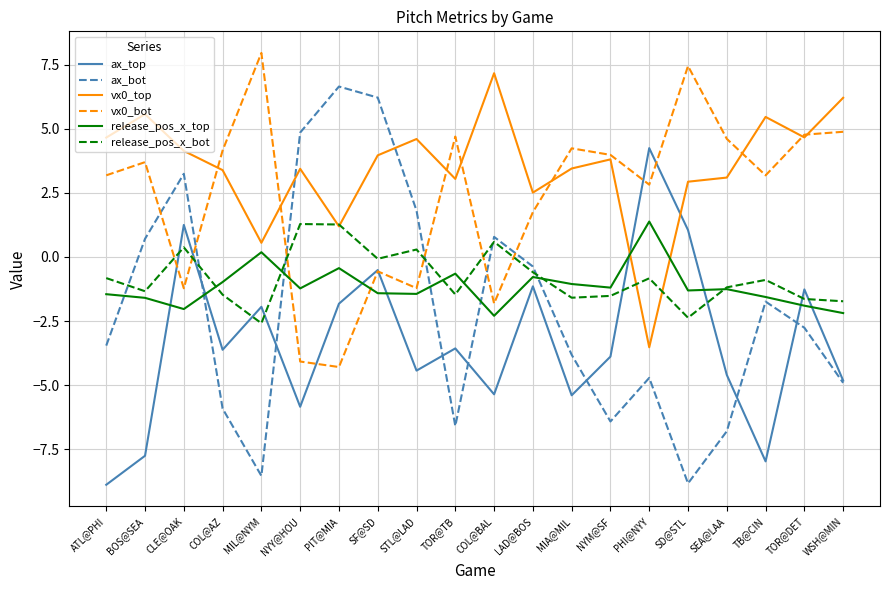

Is it true that release_pos_x_top equals -1.4 at STL@LAD?

True